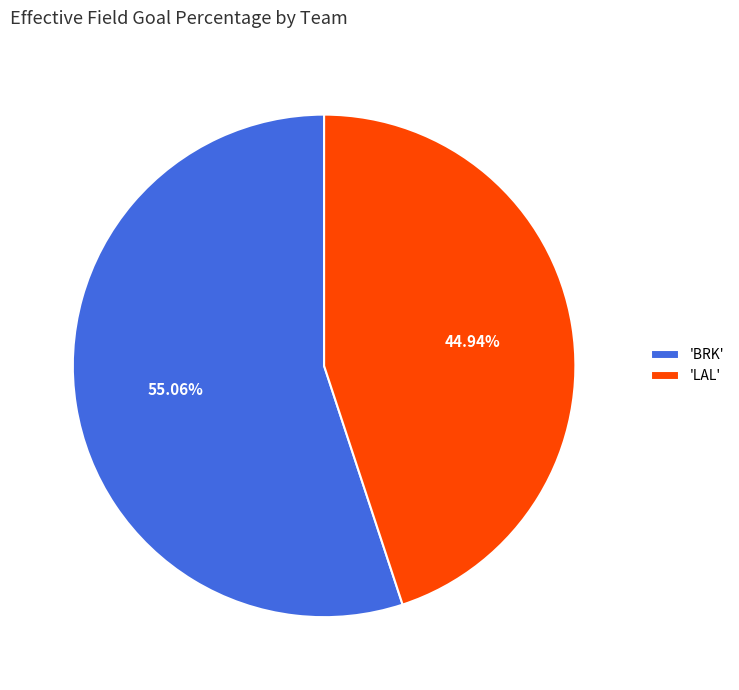

Which slice represents more than half of the pie?

'BRK'